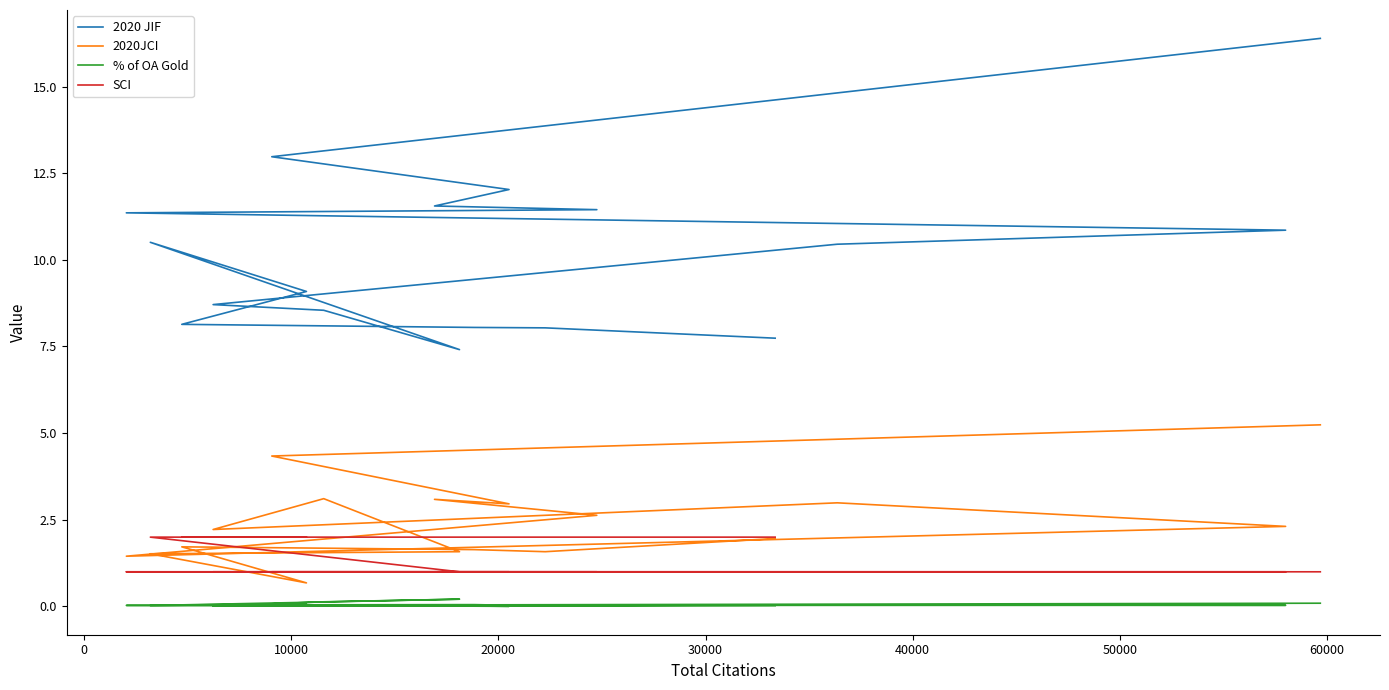

Reading left to right, list all the values displayed in this chart.

2020 JIF: 16.4	13.0	12.0	11.6	11.4	11.4	10.9	10.5	8.7	8.5	7.4	10.5	9.1	8.1	8.1	8.0	7.7
2020JCI: 5.2	4.3	3.0	3.1	2.6	1.4	2.3	3.0	2.2	3.1	1.6	1.5	0.7	1.7	1.6	1.6	2.0
% of OA Gold: 0.1	0.0	0.0	0.0	0.0	0.0	0.0	0.0	0.0	0.1	0.2	0.0	0.1	0.0	0.1	0.0	0.0
SCI: 1.0	1.0	1.0	1.0	1.0	1.0	1.0	1.0	1.0	1.0	1.0	2.0	2.0	2.0	2.0	2.0	2.0